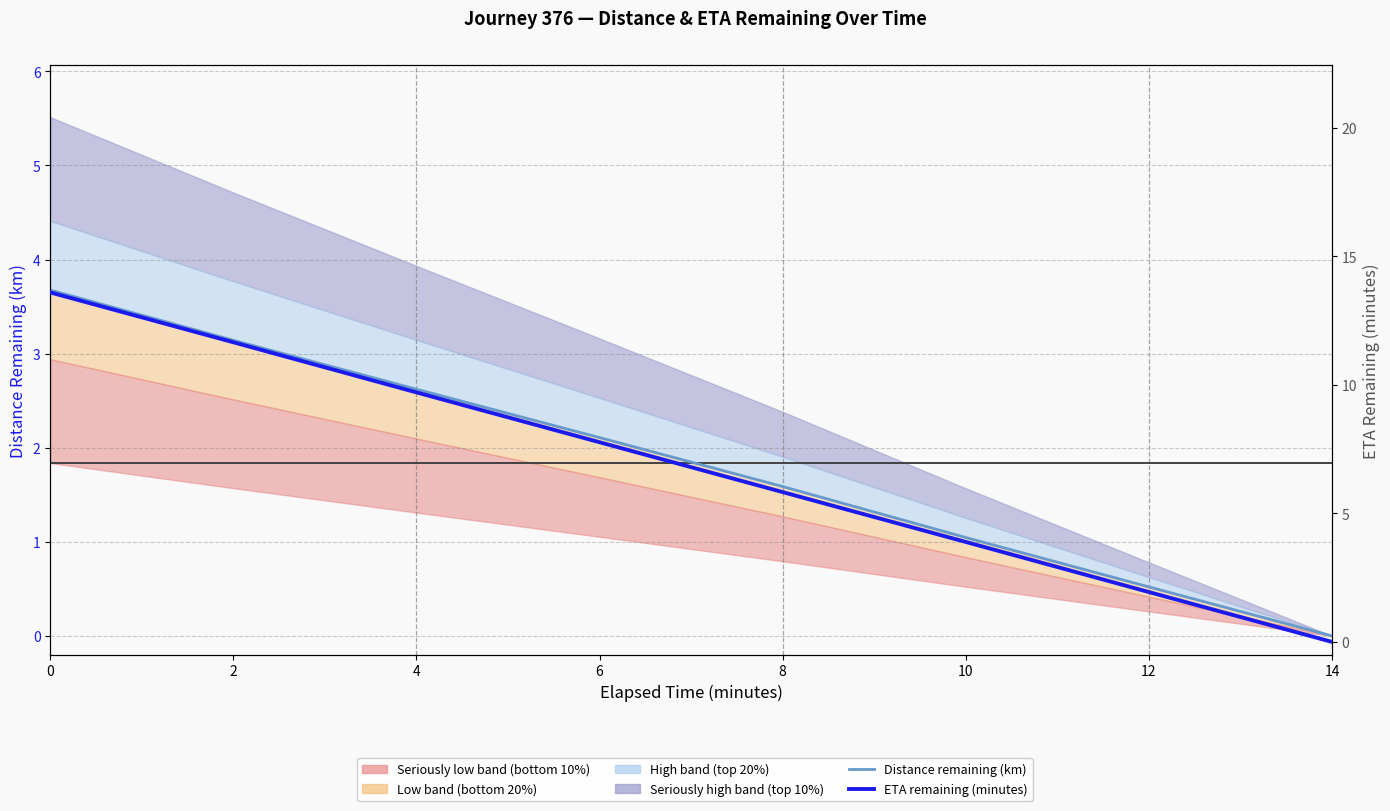

What is the value of the Distance remaining (km) — median point at the 5th from the left?

1.6